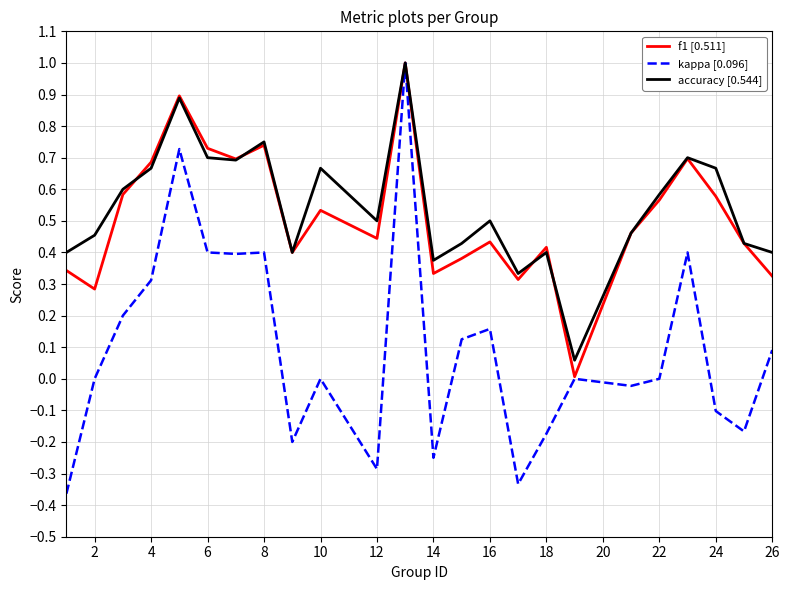

Which series has the widest spread of values?

kappa [0.096]